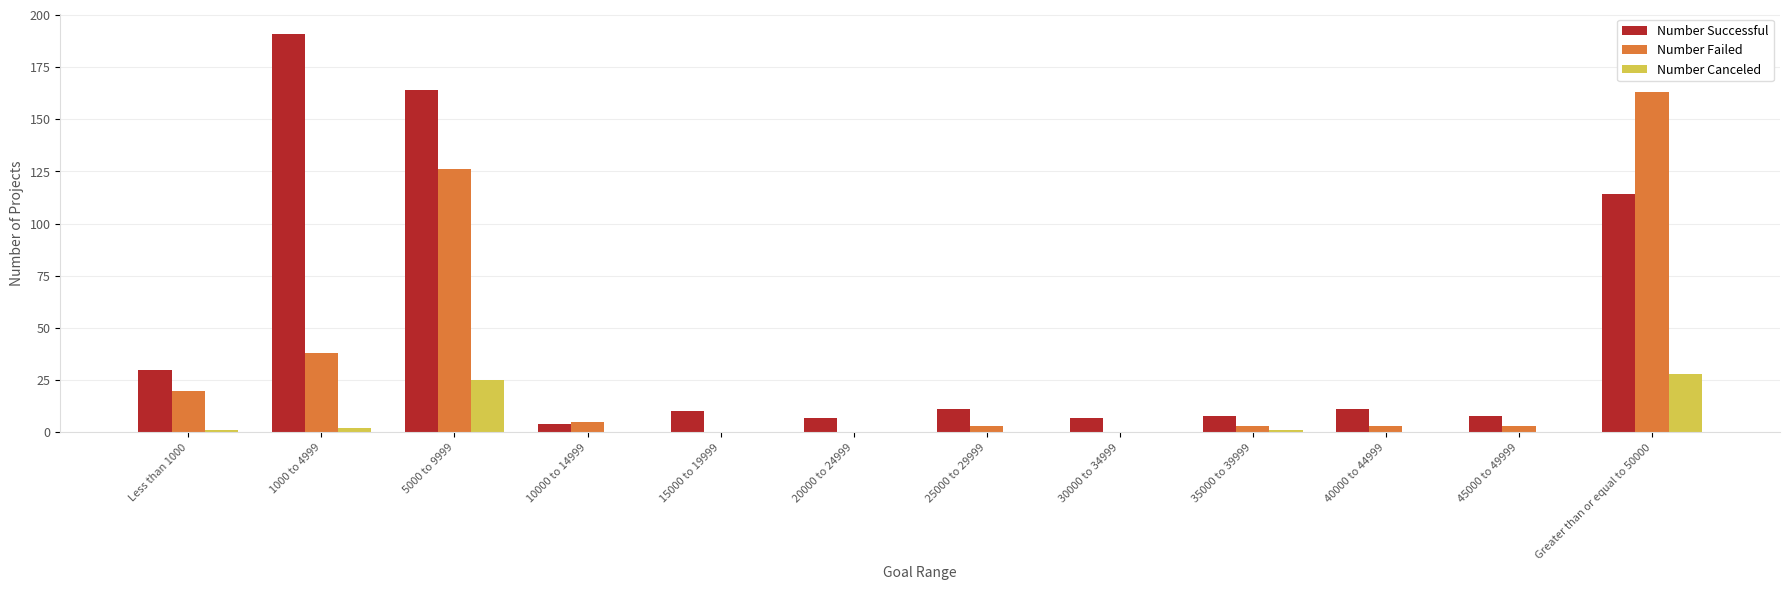

What is the maximum value for Number Successful?

191